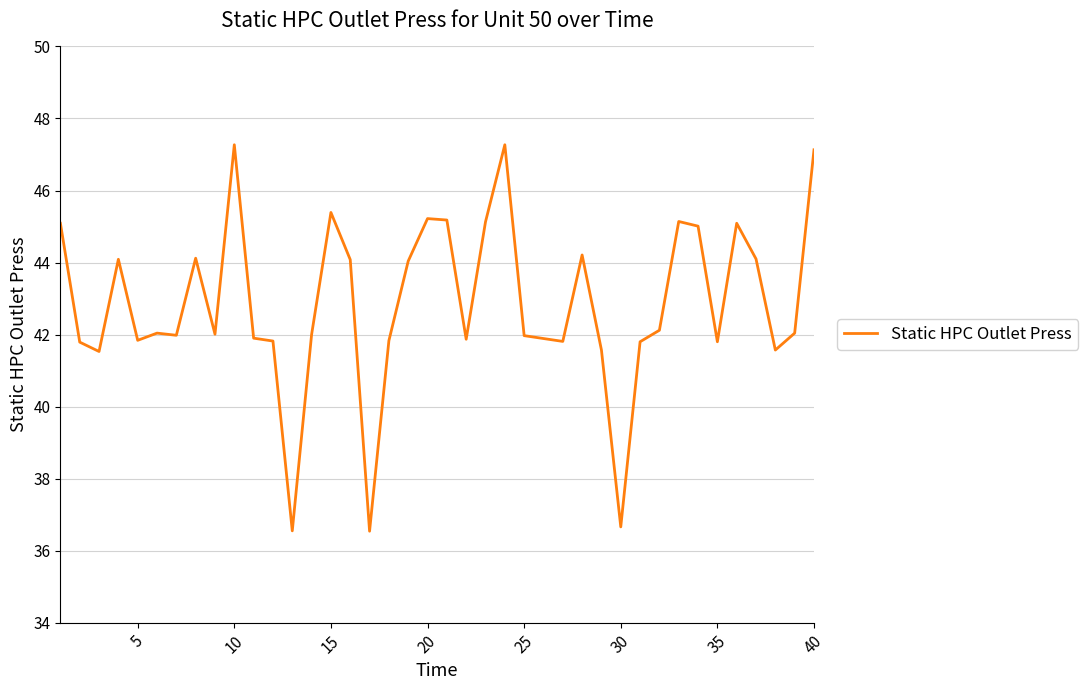

What is the greatest value displayed?

47.3